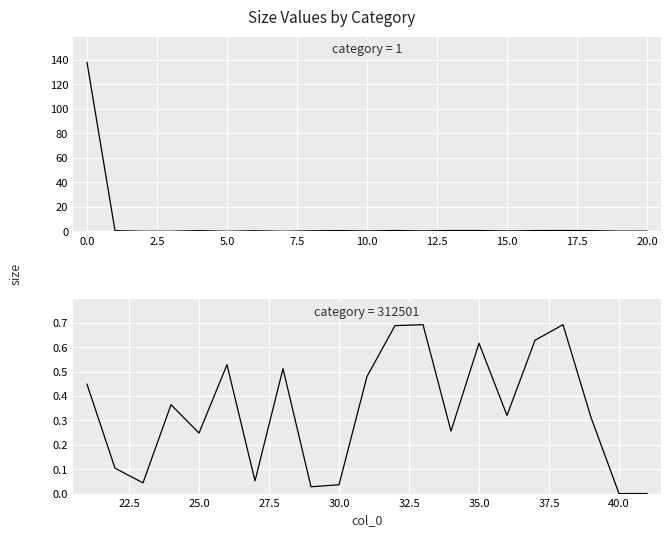

How many times do category_312501 and category_1 cross each other?

9